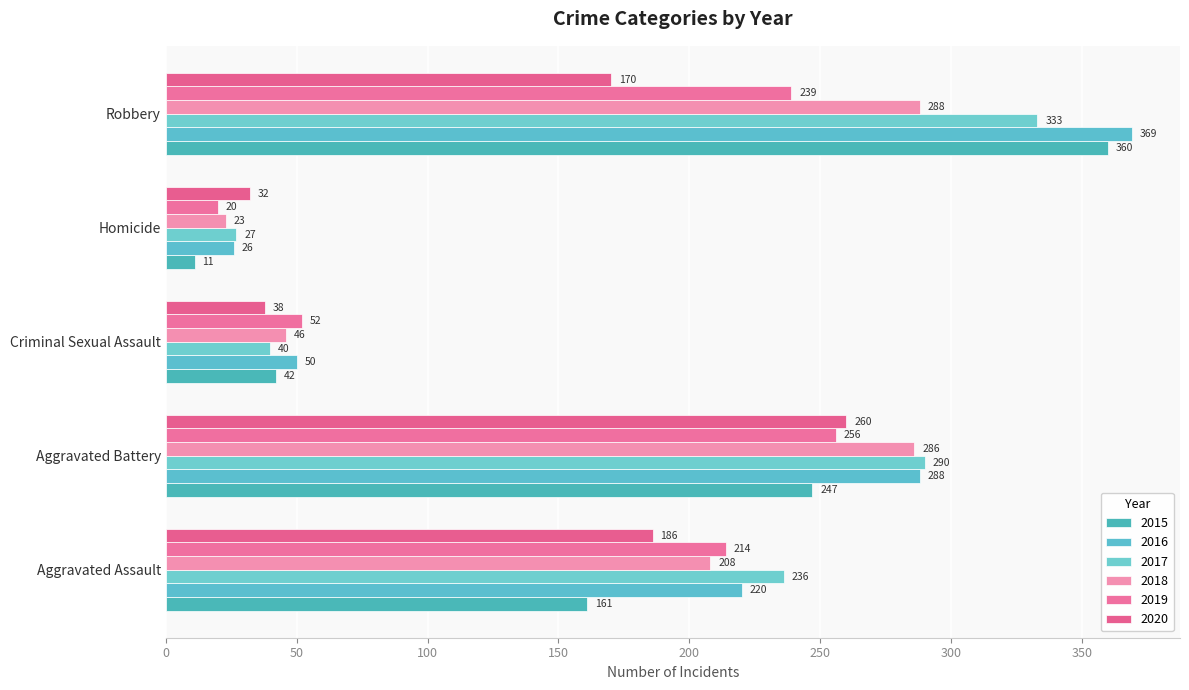

List the series in order of their peak value, highest first.

2016, 2015, 2017, 2018, 2020, 2019